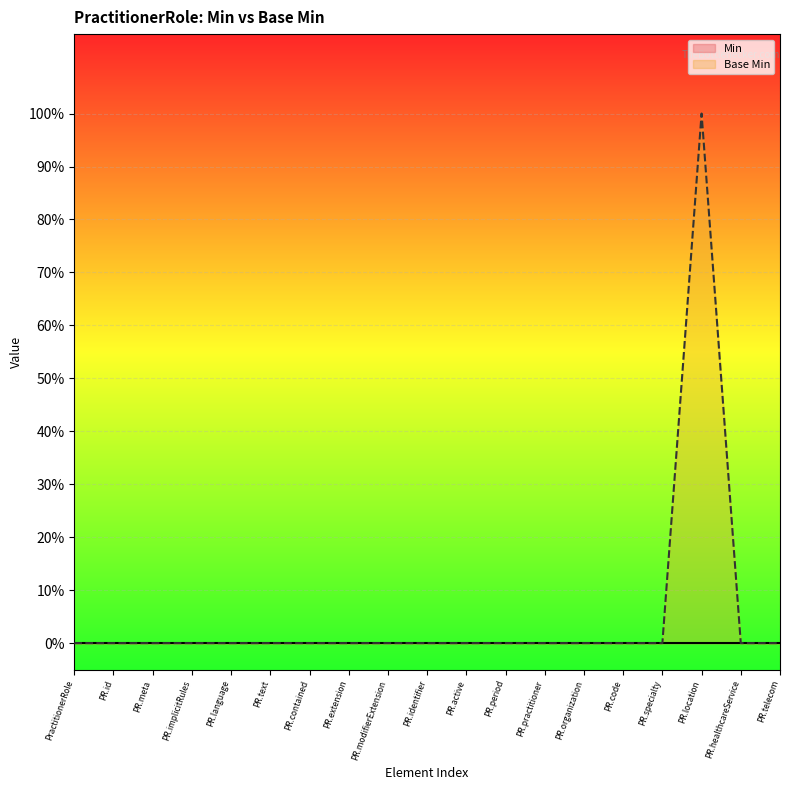

True or false: the data shows 0 at PR.id.

False